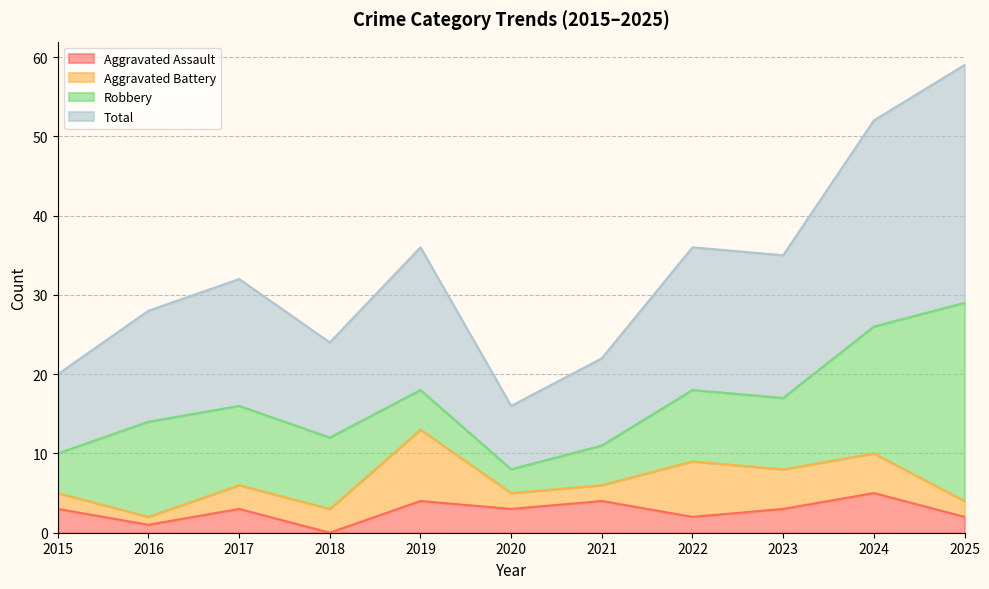

What is the maximum value shown in the chart?

59